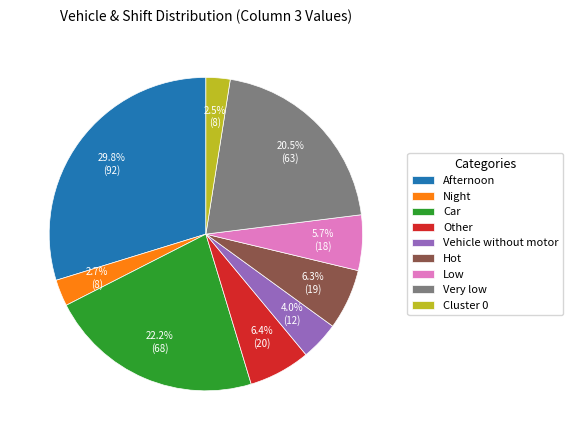

Which has a higher value, Very low or Low?

Very low